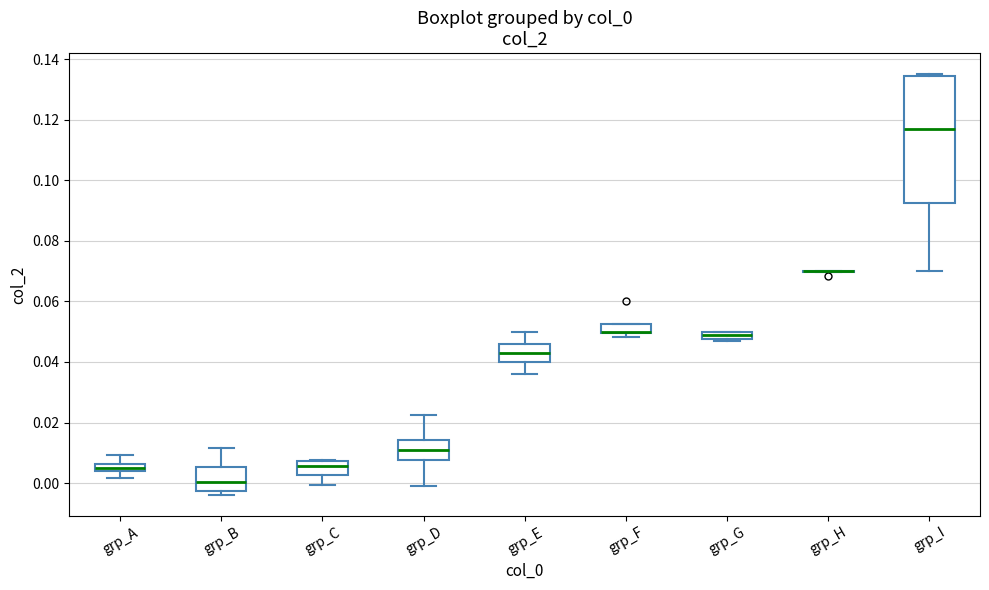

Where is the upper edge of the box for grp_F on the y-axis? The values are not printed on the chart, so give them approximately, as read against the axis.

0.052